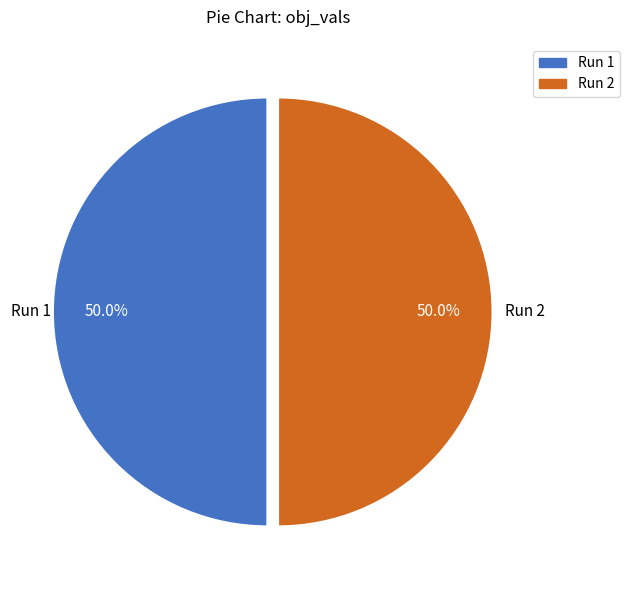

How many segments does this pie chart have?

2